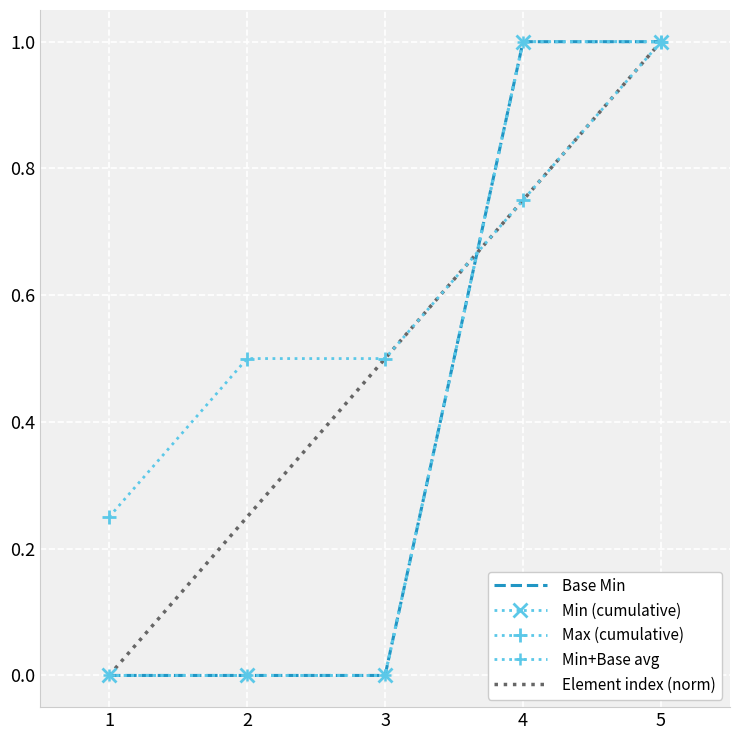

What are all the series names shown in the legend?

Base Min, Min (cumulative), Max (cumulative), Min+Base avg, Element index (norm)